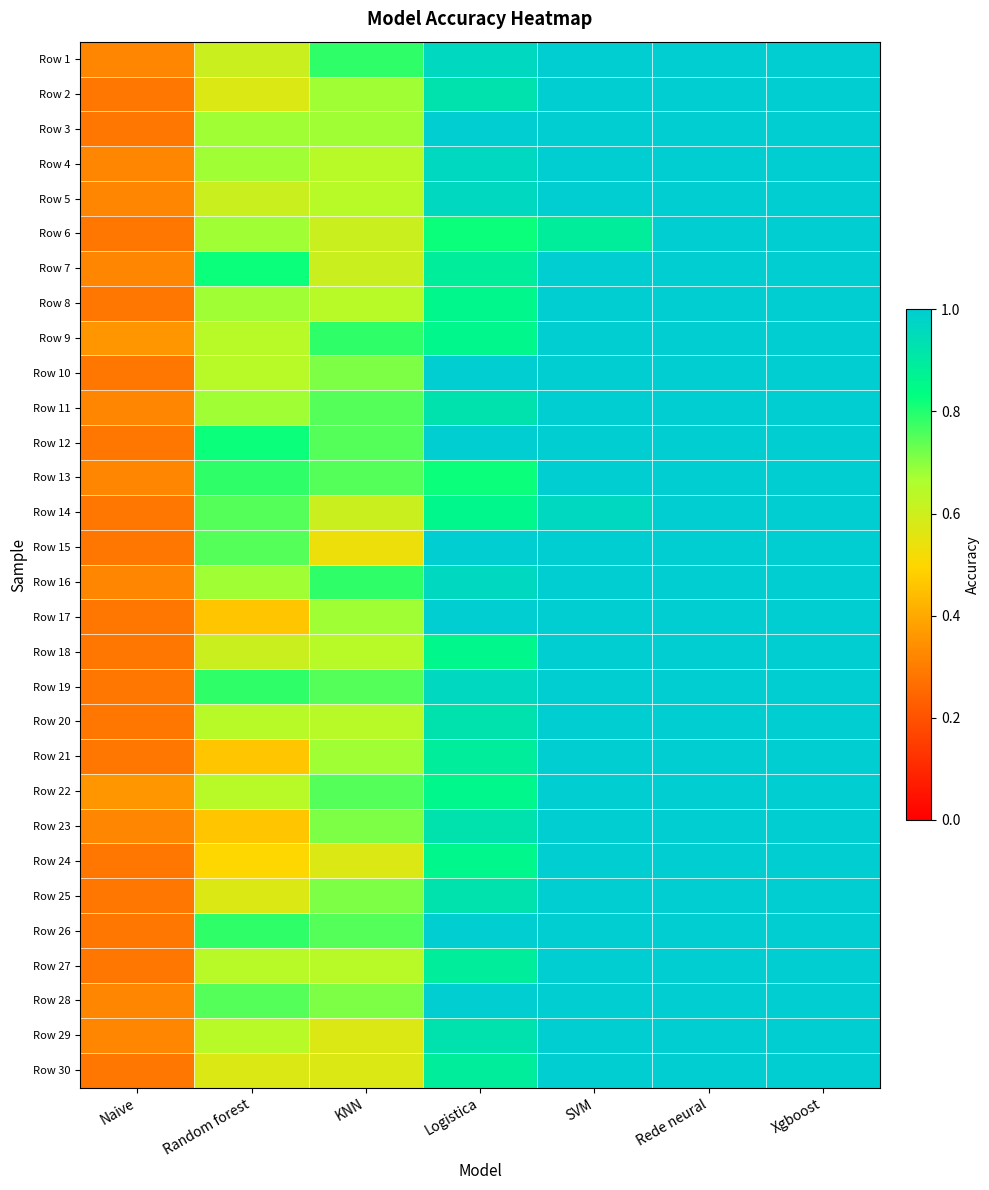

At which category is the sum across all series the highest?

Rede neural